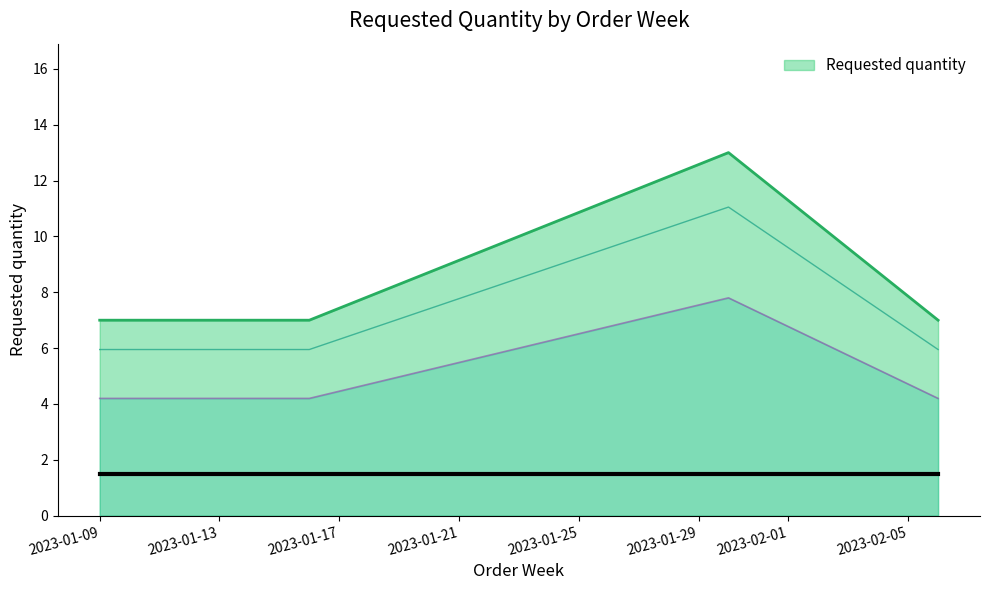

Count the values in the range 7 to 13.

4